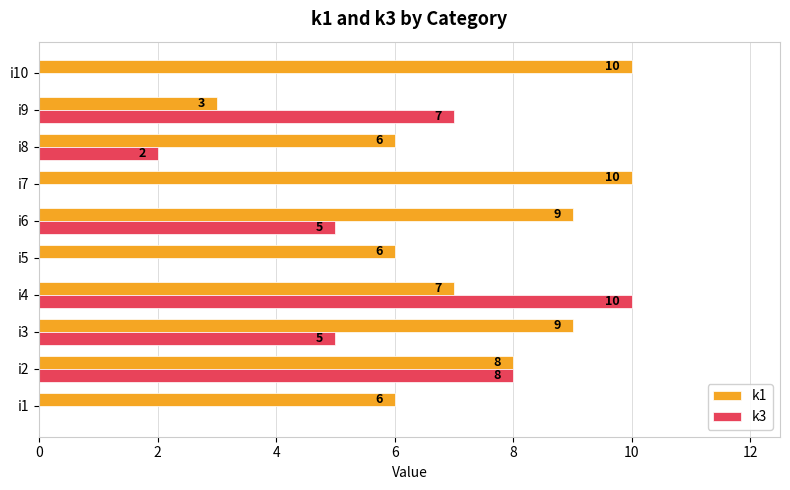

What is the total value across all series at i6?

14